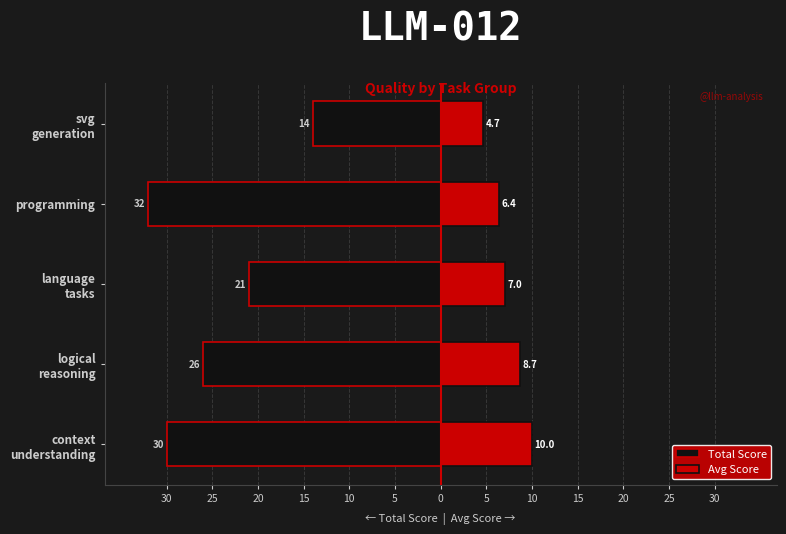

How many data points in Total Score are less than -26?

2